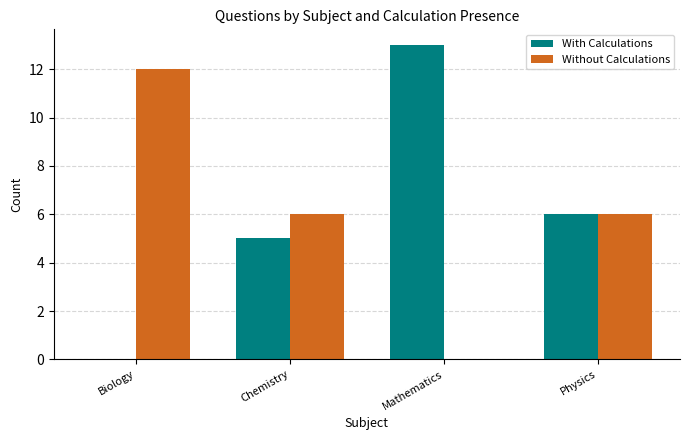

Which series has the largest range (max minus min)?

With Calculations